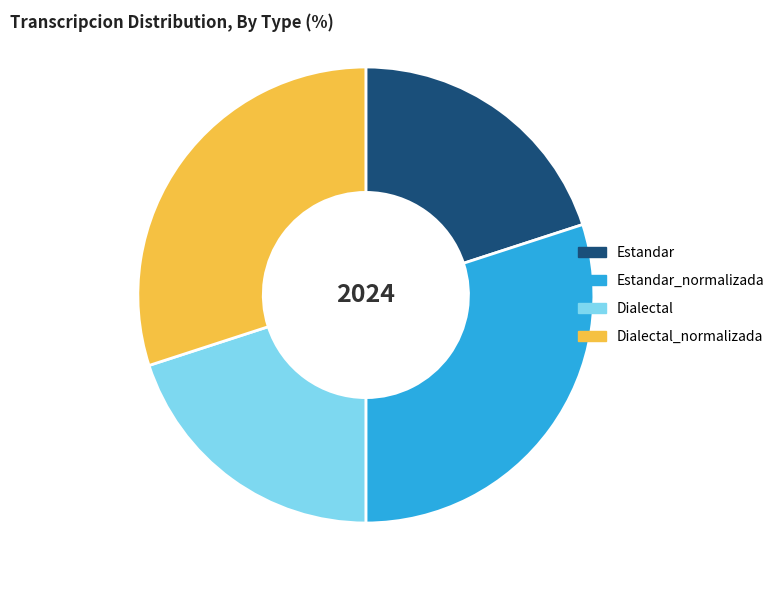

Is there any slice that represents more than half of the pie?

No